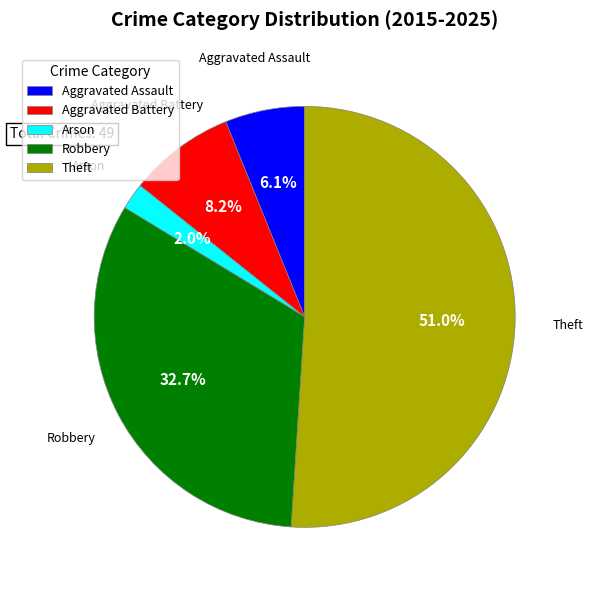

What percentage do Aggravated Battery and Aggravated Assault together represent?

14.3%